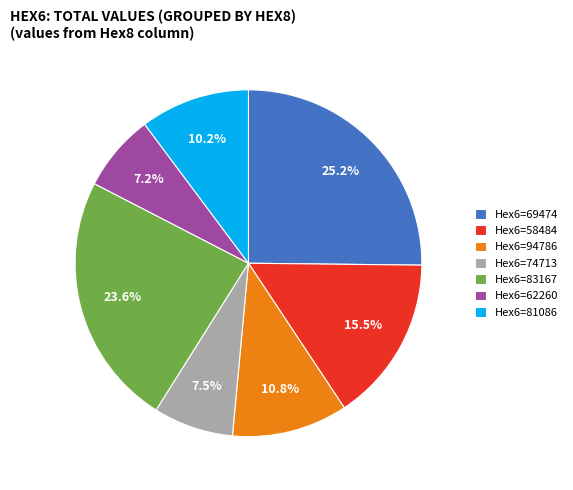

Is there a majority slice in this chart?

No